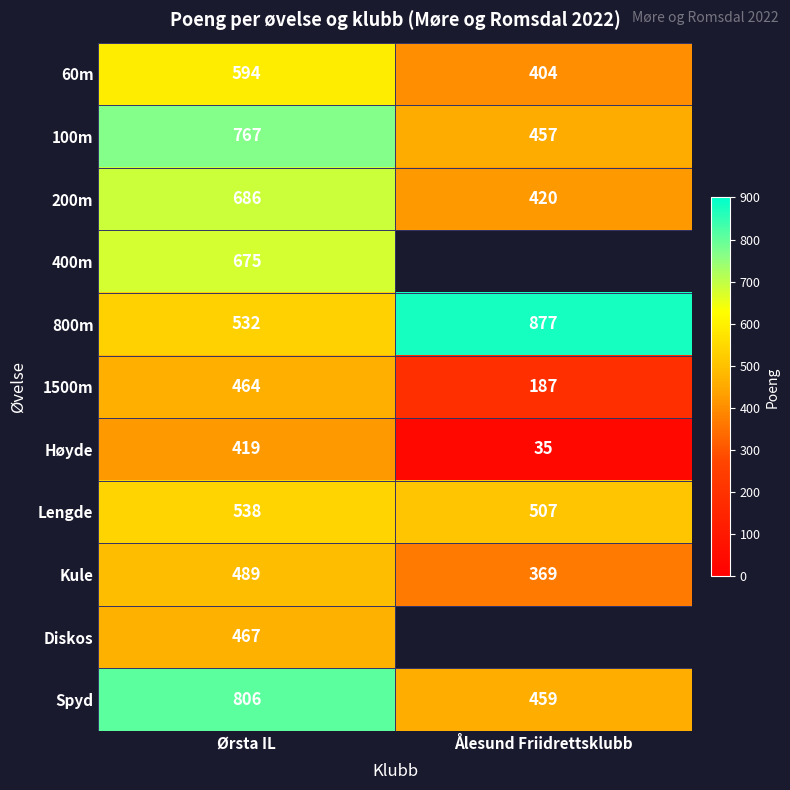

The value of 400m at Ørsta IL is 189. True or false?

False